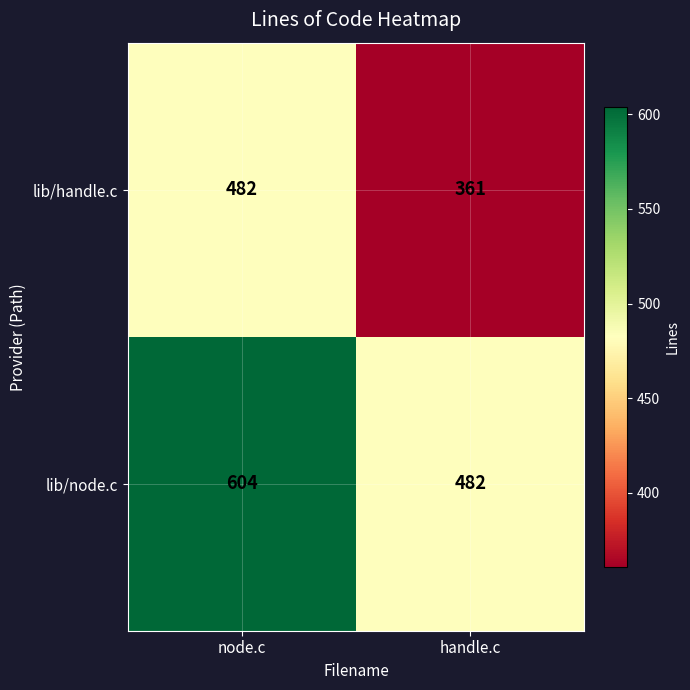

At how many categories does at least one series exceed 601?

1